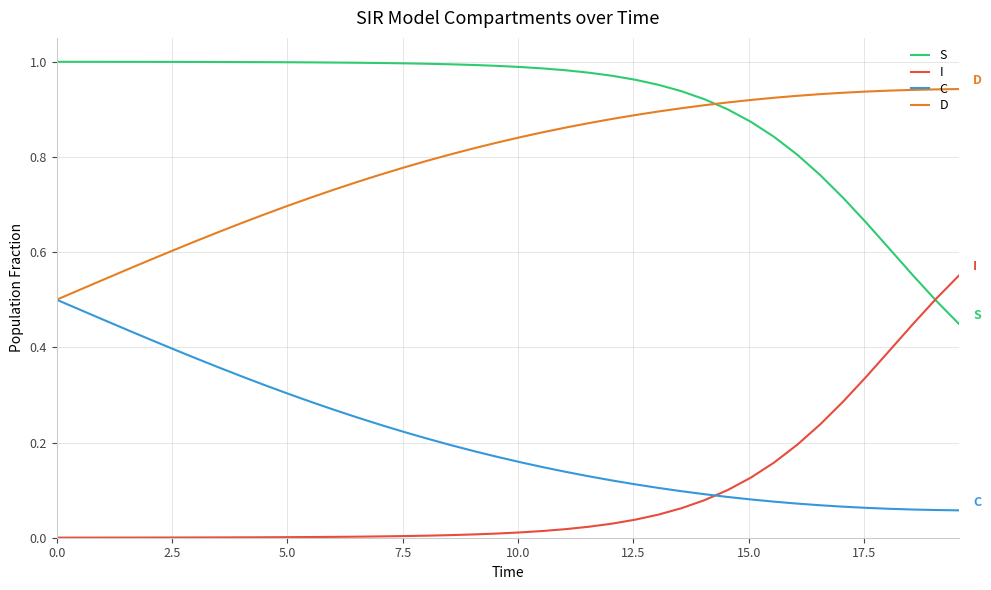

Which series has the largest total across all categories?

S